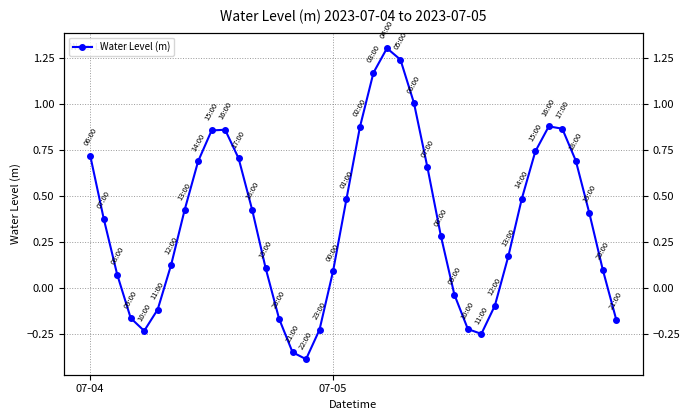

Read the value at 19.

0.5